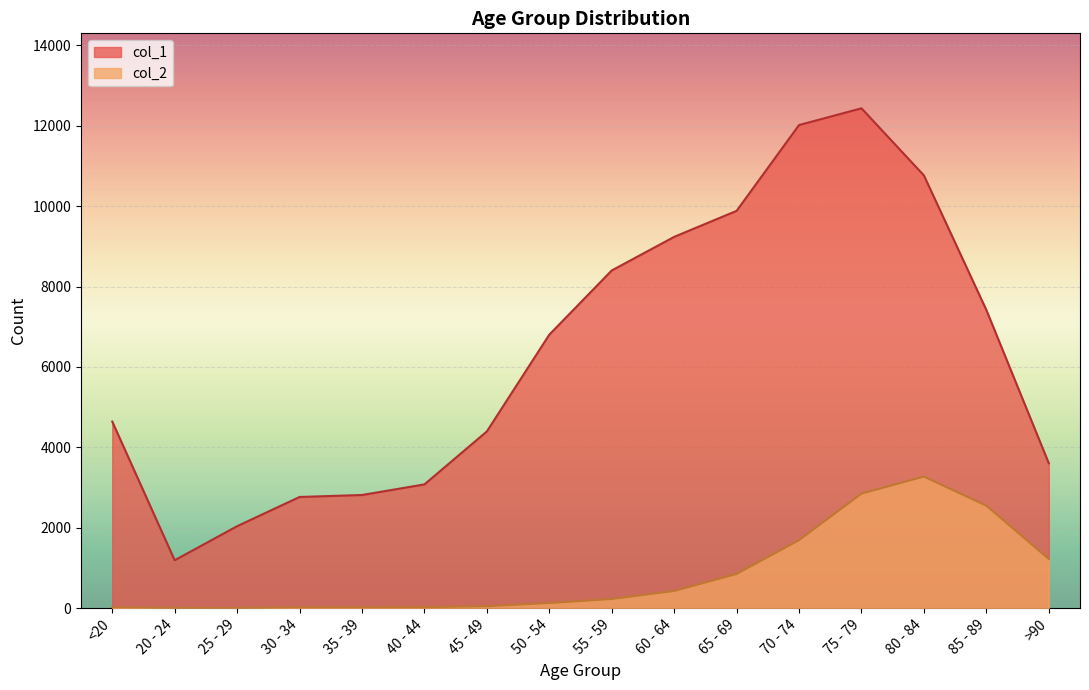

Is the value of col_1 at 80 - 84 greater than the value of col_2 at 45 - 49?

Yes